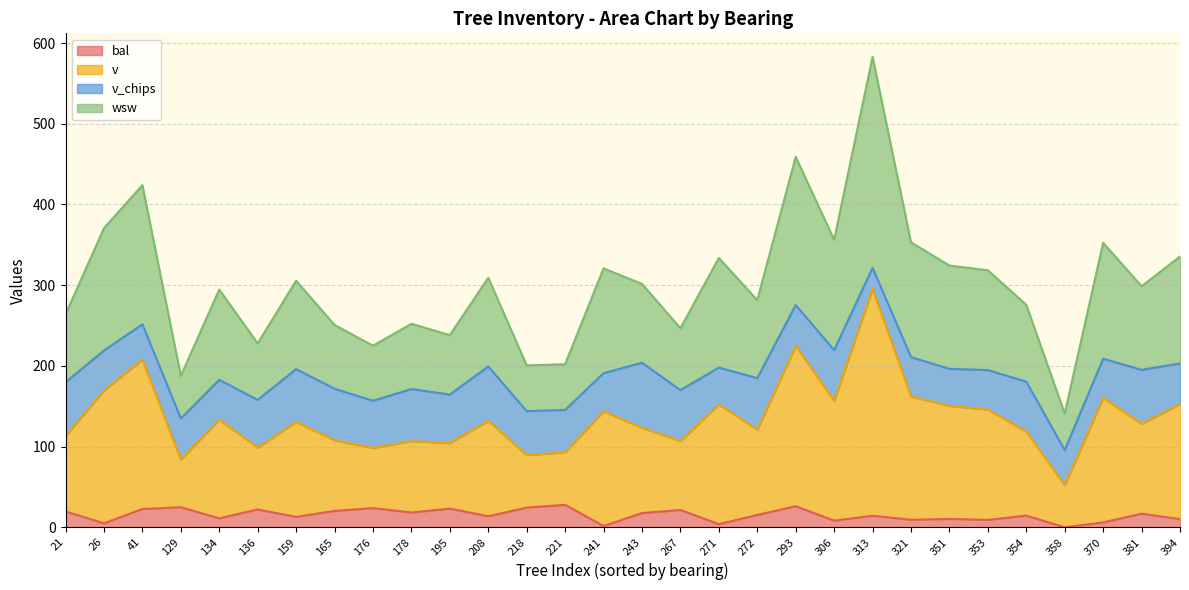

At which category is the sum across all series the highest?

313